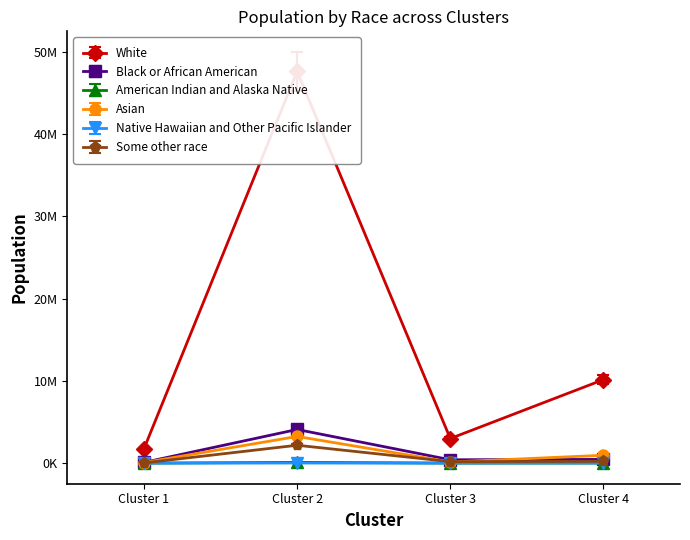

How many lines are shown in the chart?

6